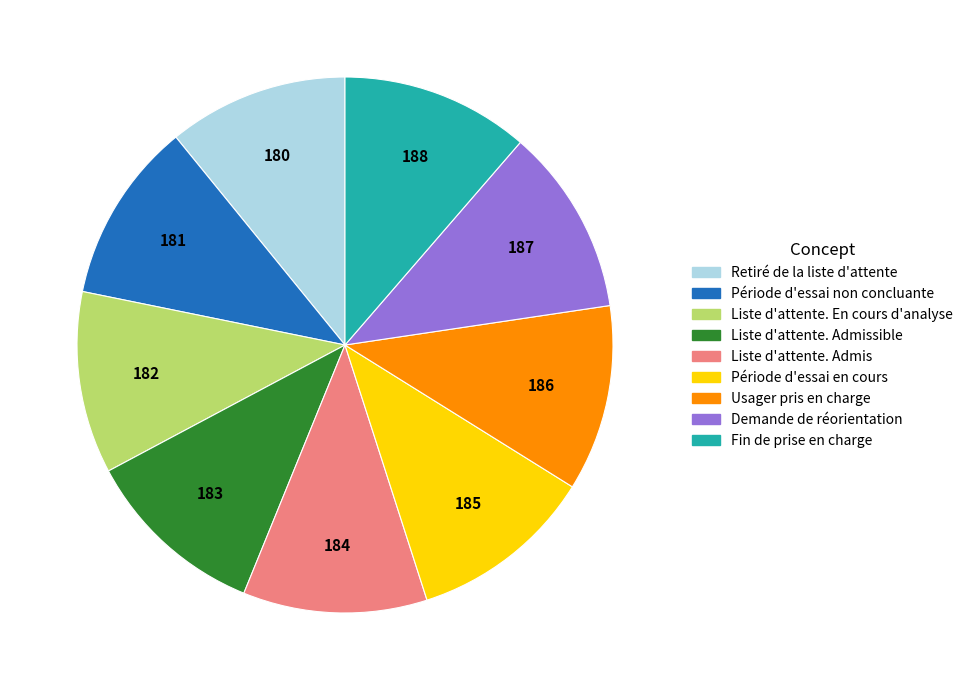

Approximately how many times larger is the value at Liste d'attente. En cours d'analyse compared to Période d'essai en cours?

1.0